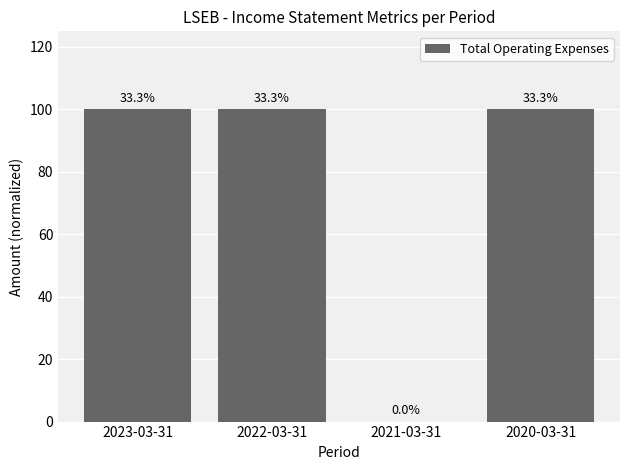

Rank the categories by value from lowest to highest.

2021-03-31, 2023-03-31, 2022-03-31, 2020-03-31